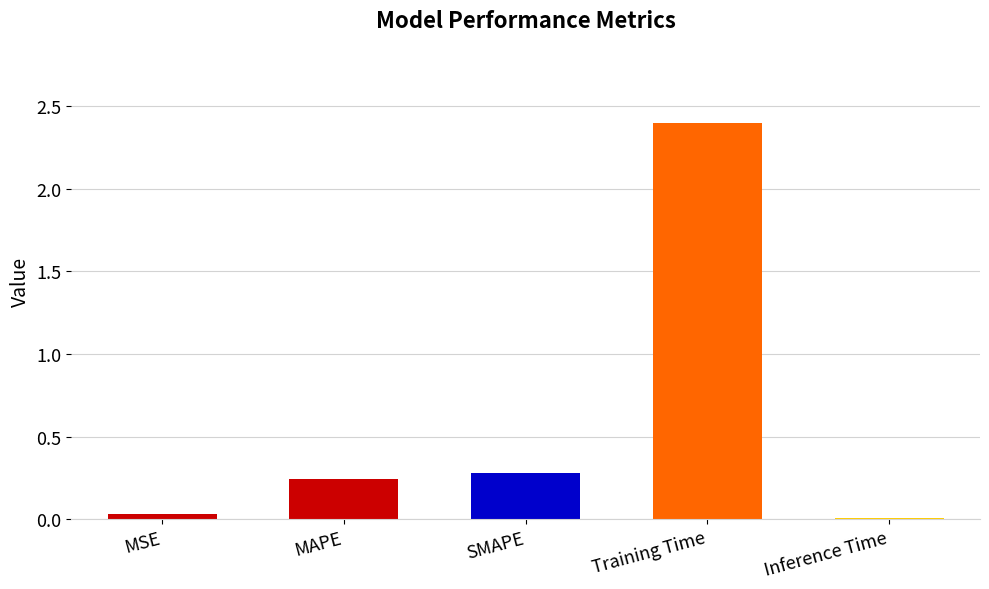

What is the greatest value displayed?

2.4